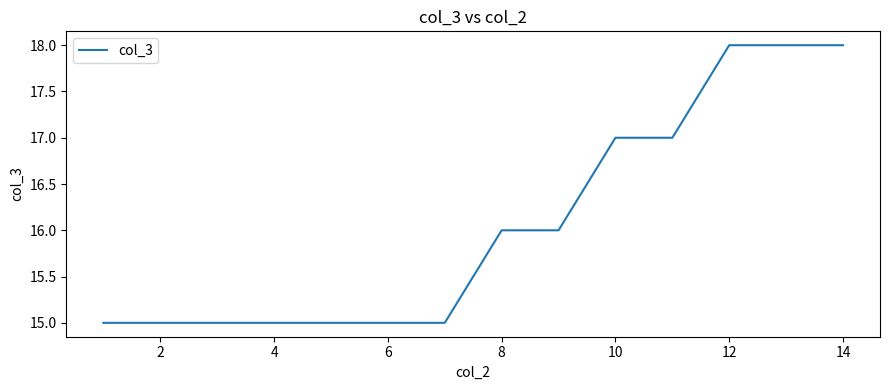

What is the greatest value displayed?

18